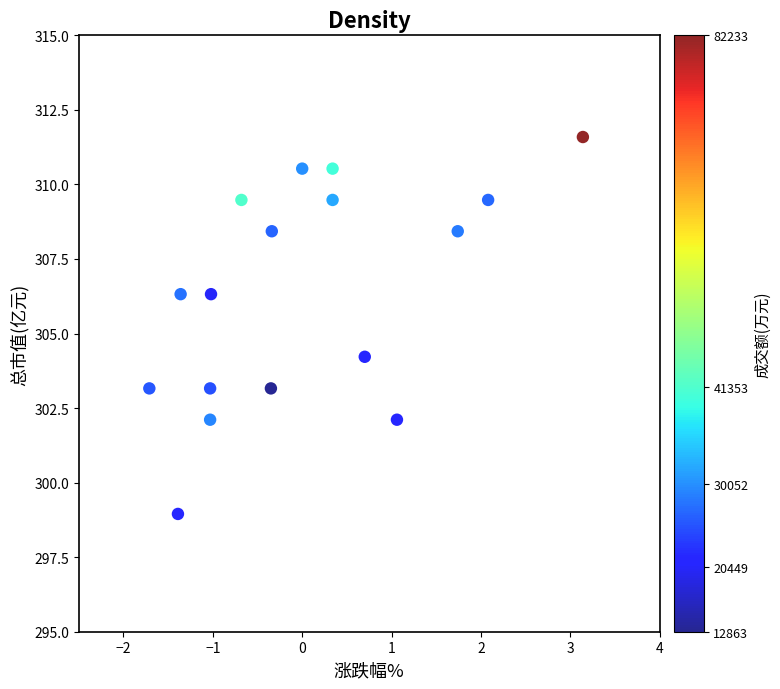

What is the range of X values (max minus min)?

4.8